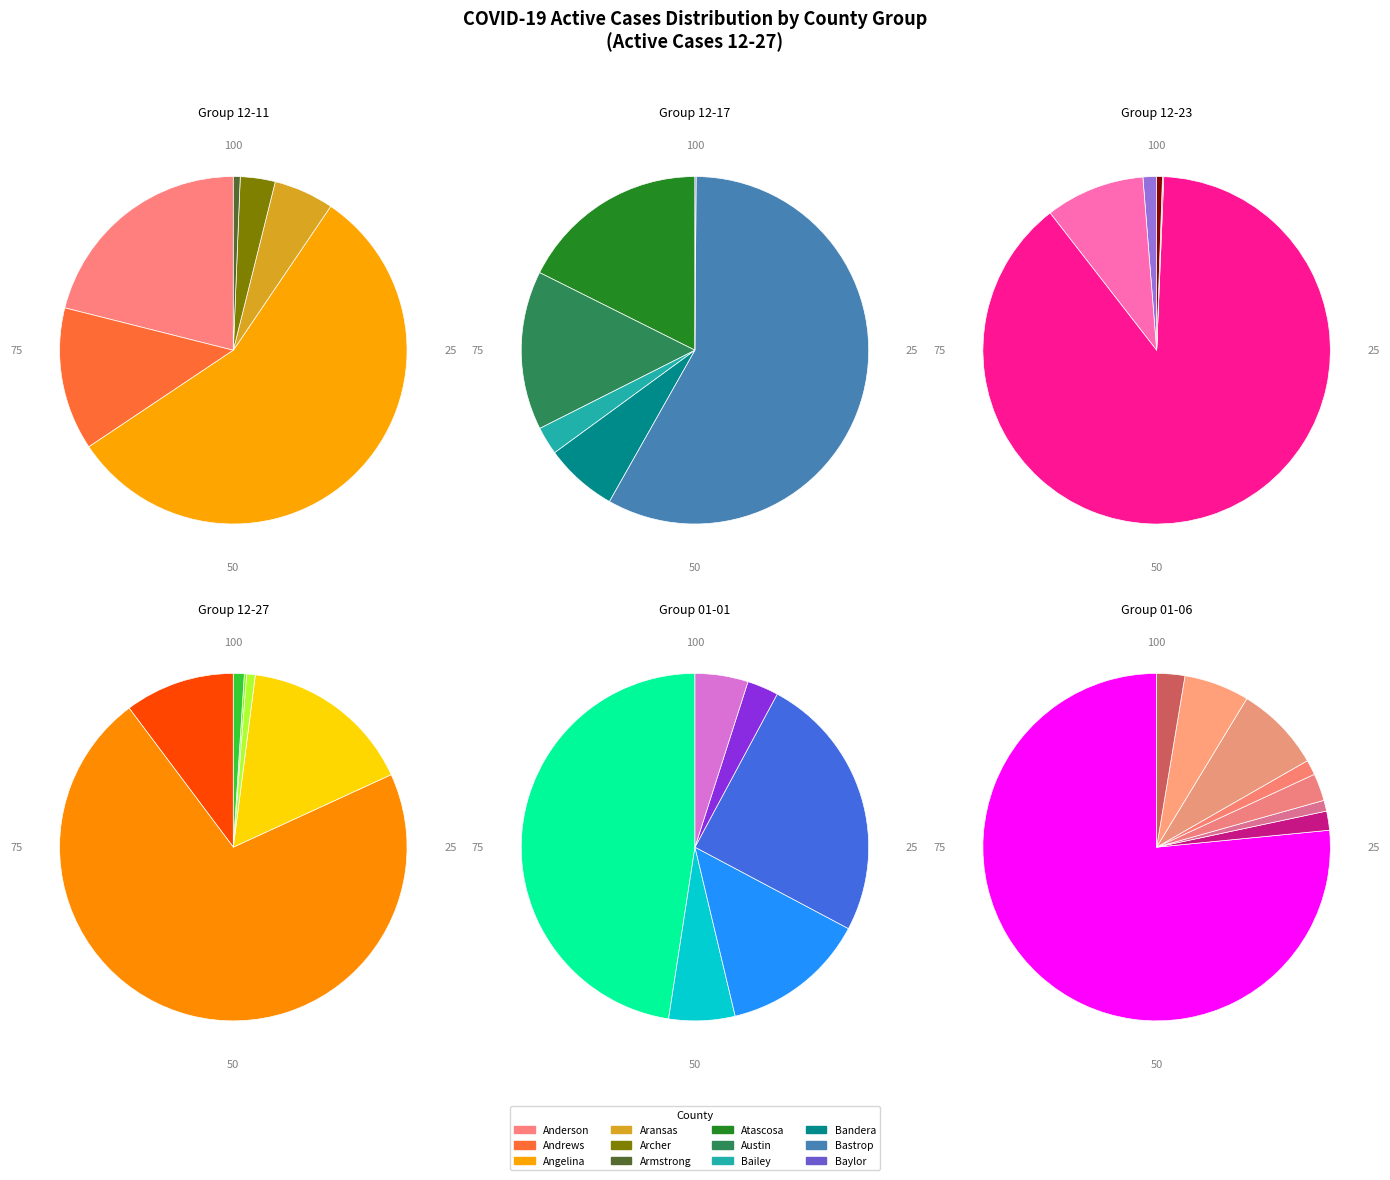

The Bailey slice represents 1% of the pie. True or false?

False